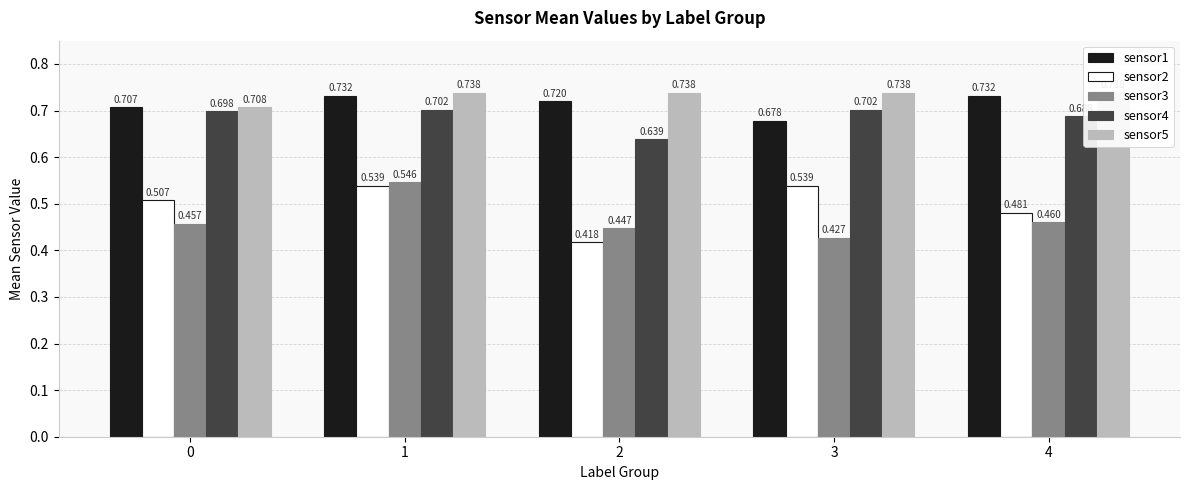

What is the highest value of the sensor2 series?

0.5